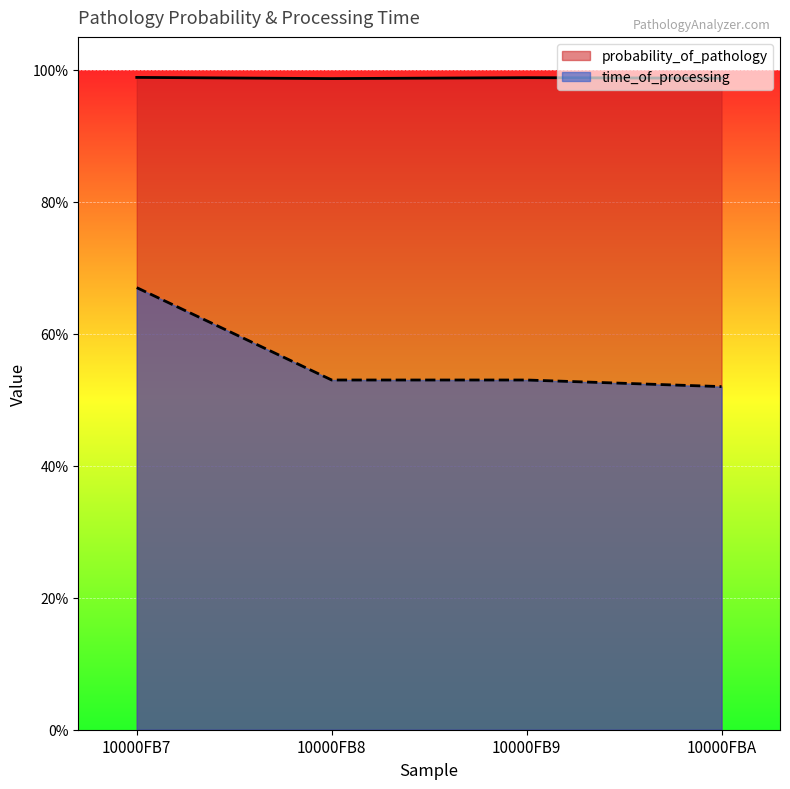

Is the value of time_of_processing at 10000FBA greater than the value of probability_of_pathology at 10000FBA?

No